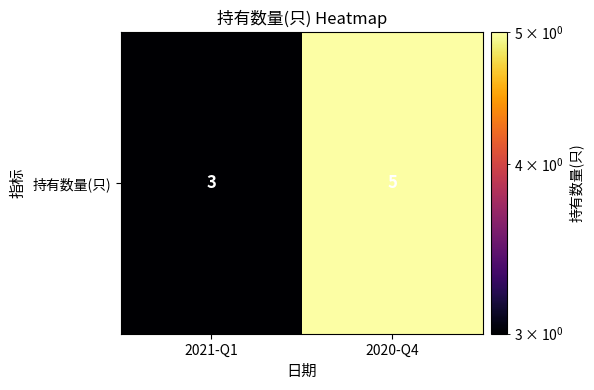

List the labels in order of value, smallest first.

2021-Q1, 2020-Q4